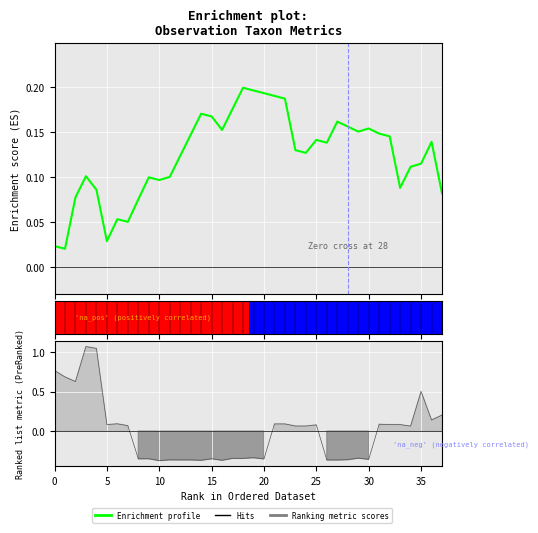

Between 17 and 20, which is larger?

20